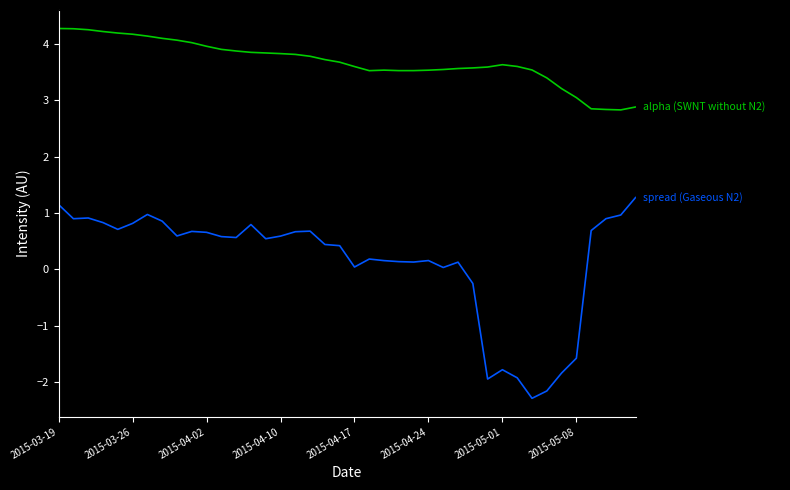

What is the greatest value displayed?

4.3